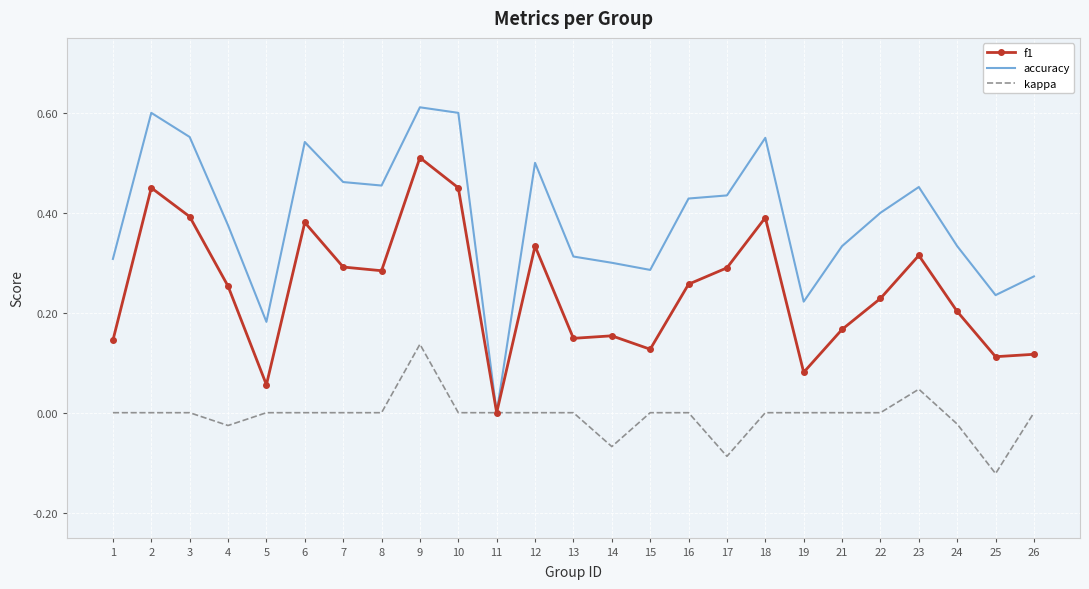

The kappa series shows 0.1 at 23. True or false?

False